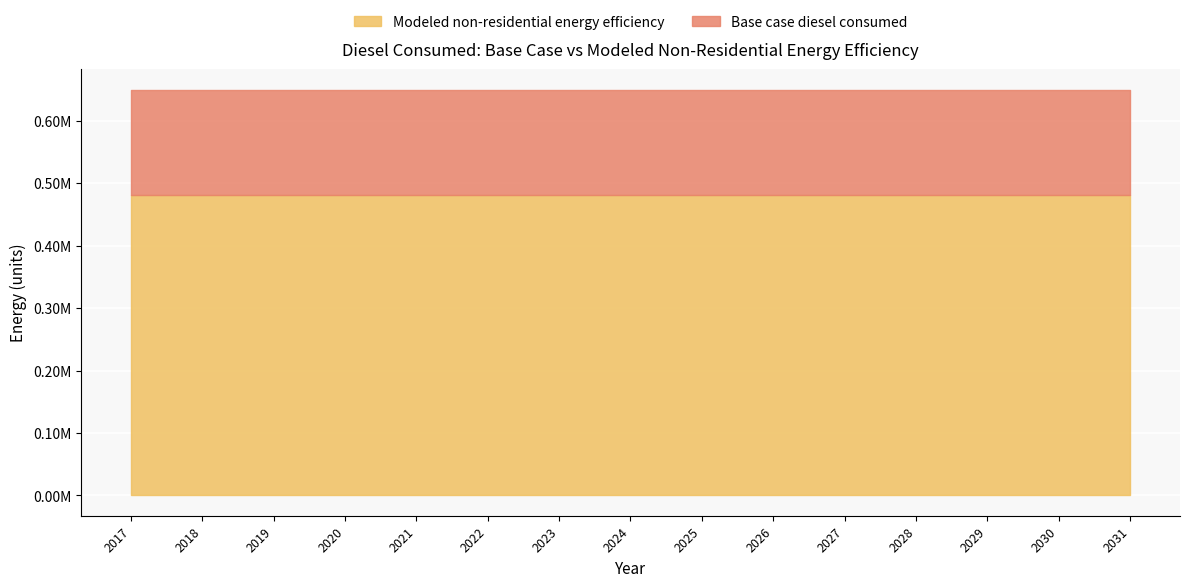

Is the value of Base case diesel consumed at 2024 greater than the value of Modeled non-residential energy efficiency at 2026?

Yes